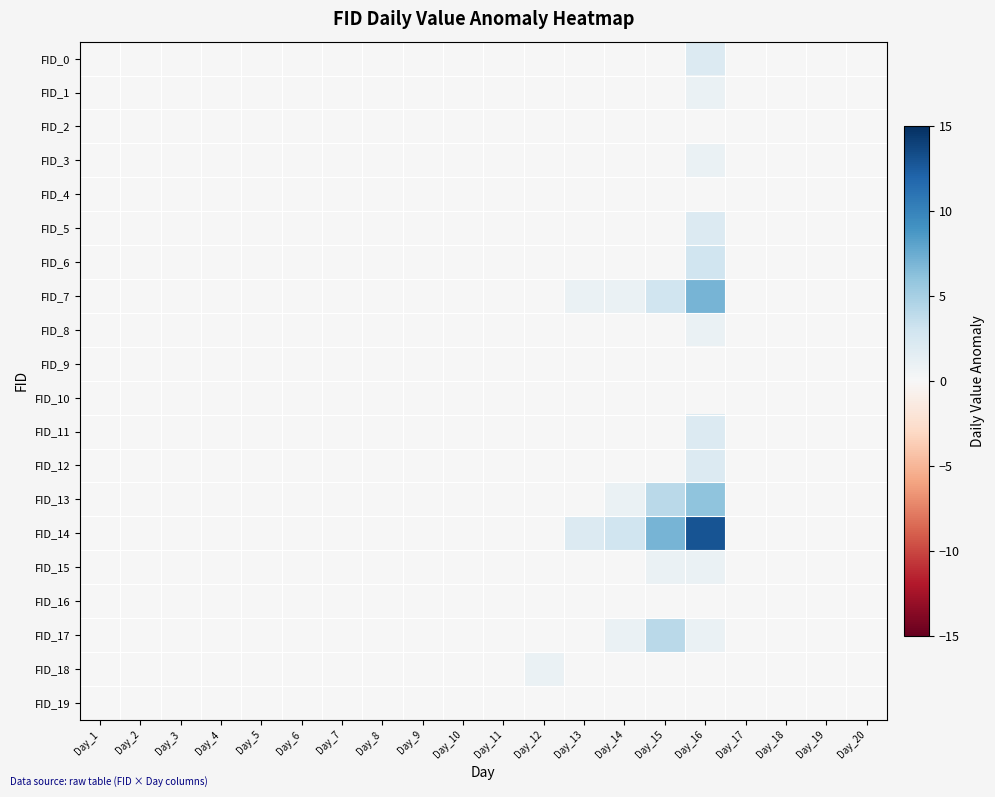

At how many categories does at least one series exceed 1?

4